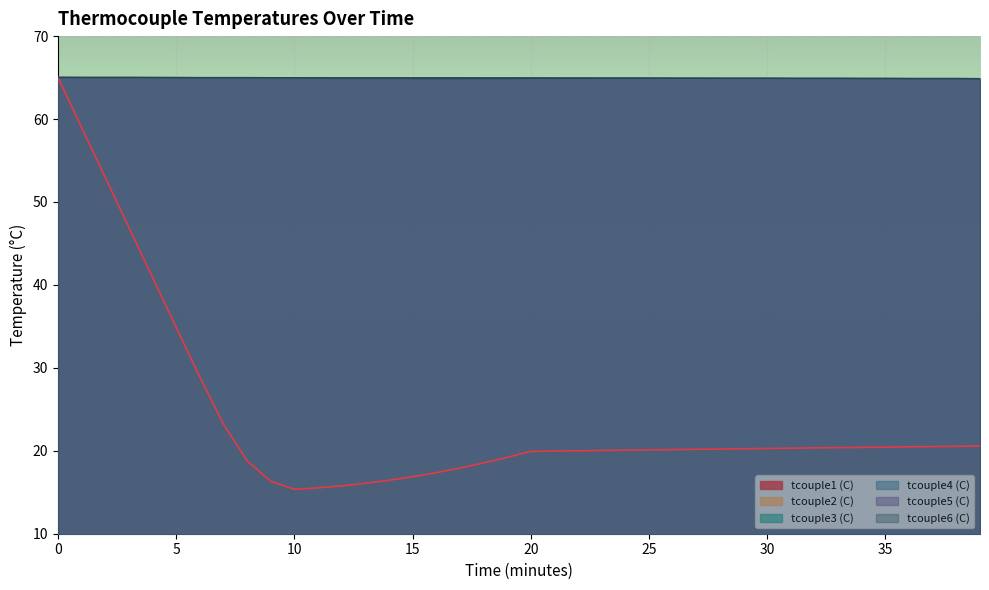

True or false: tcouple3 (C) has a value of 65.0 at 6.

True